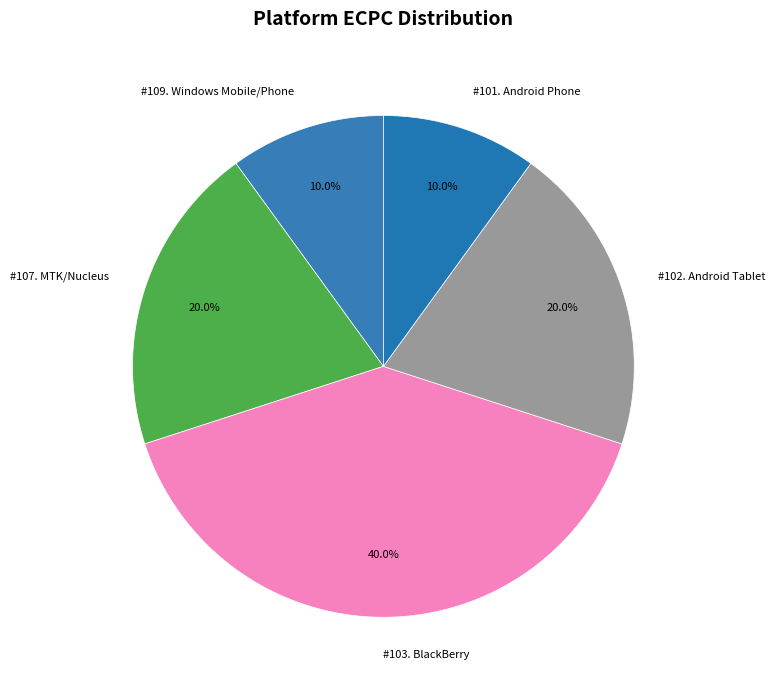

Is there a majority slice in this chart?

No